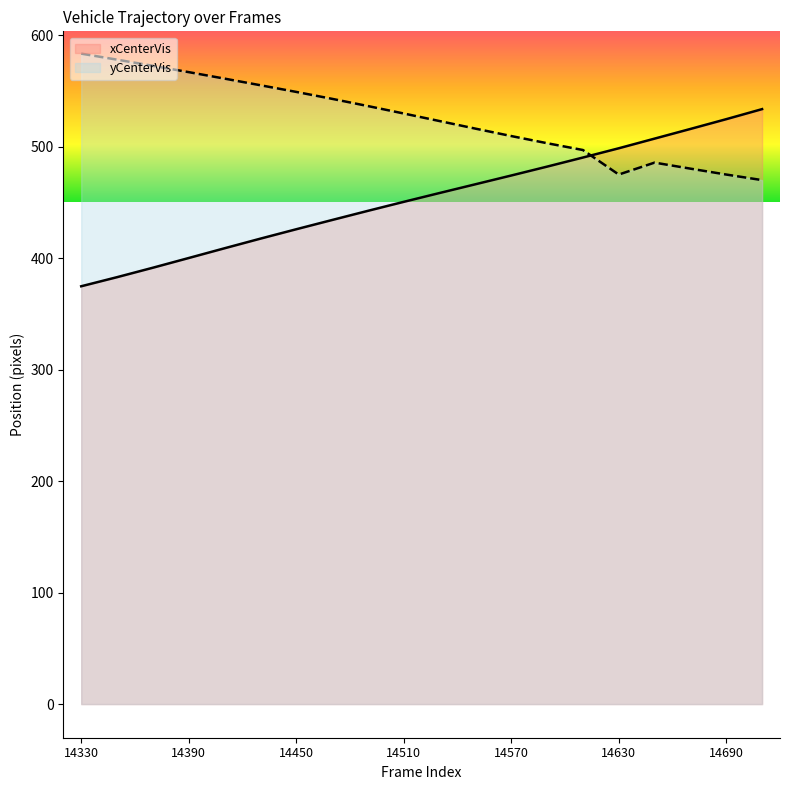

Which series has the widest spread of values?

xCenterVis